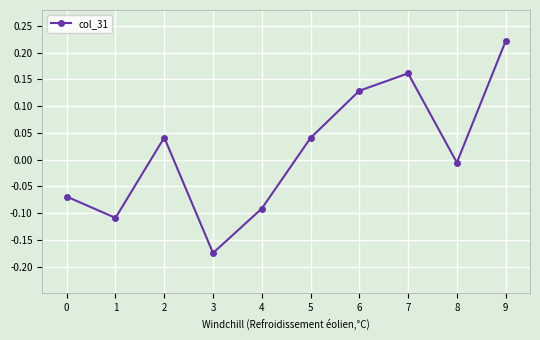

The chart shows a value of 0.1 at 5. True or false?

False